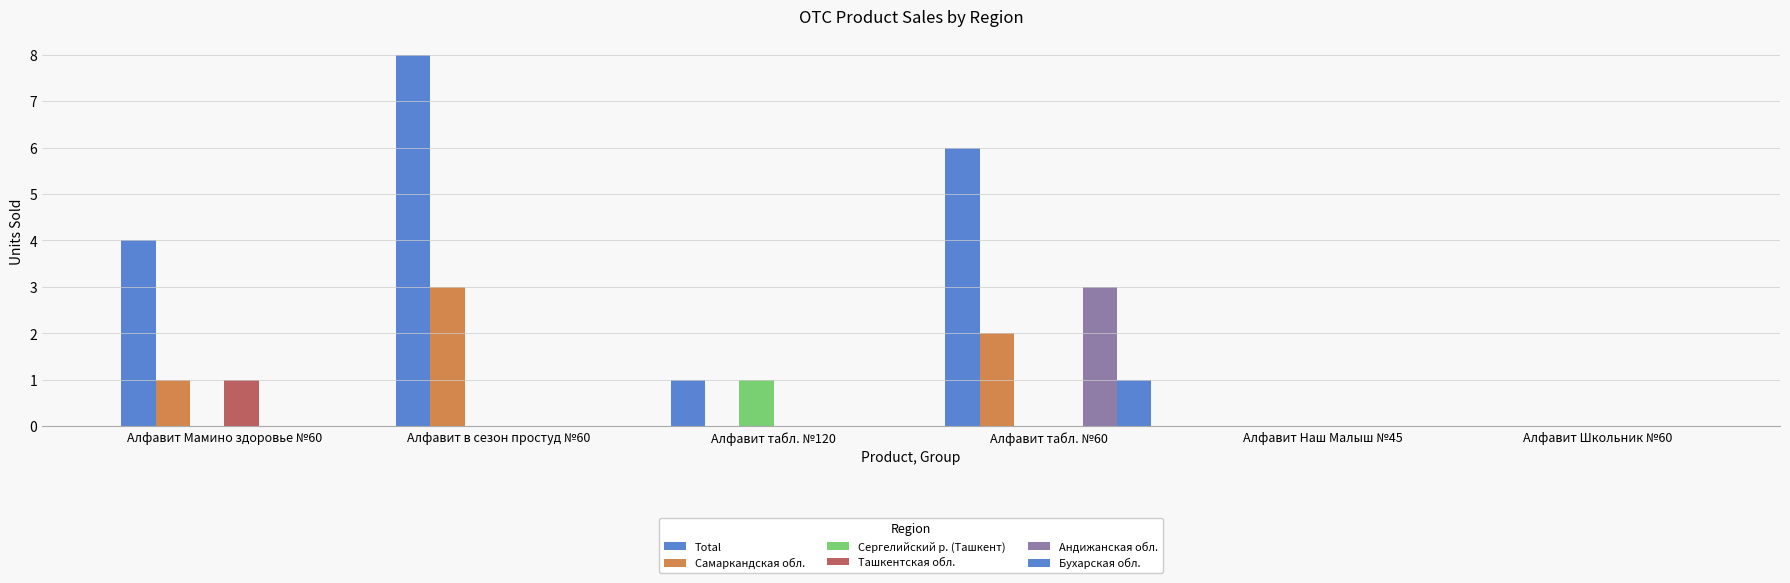

How many Total values are between 0 and 6?

5